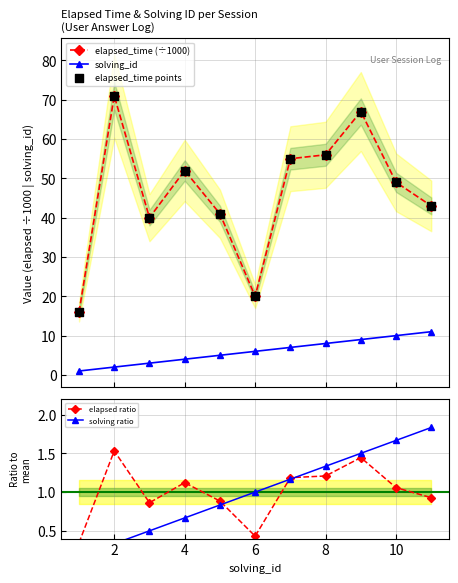

Which series has the largest total across all categories?

elapsed_time (÷1000)